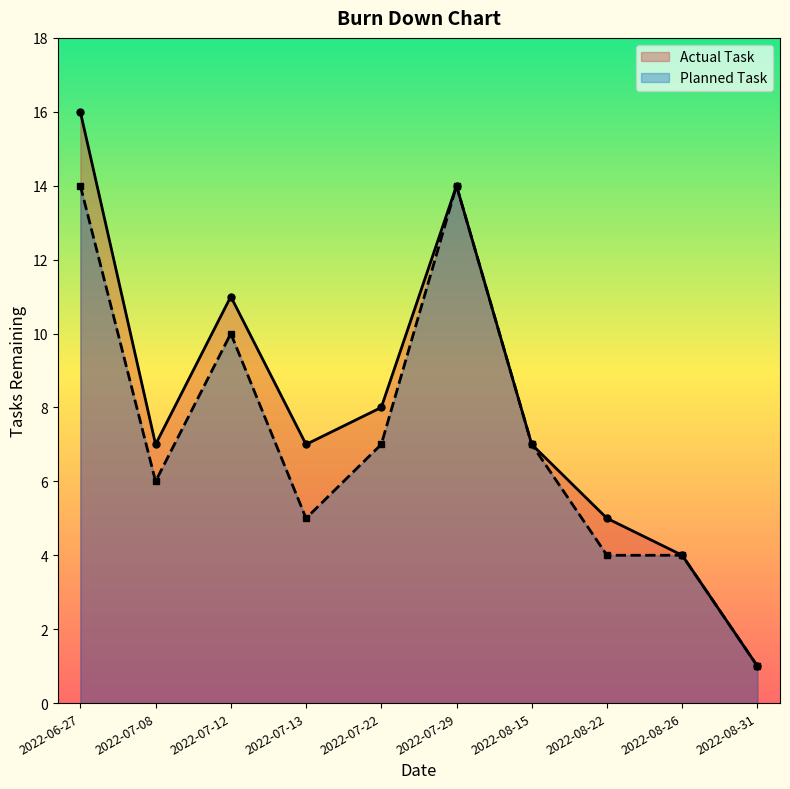

Reading left to right, transcribe all the data shown in this chart.

Actual Task: 2022-06-27=16	2022-07-08=7	2022-07-12=11	2022-07-13=7	2022-07-22=8	2022-07-29=14	2022-08-15=7	2022-08-22=5	2022-08-26=4	2022-08-31=1
Planned Task: 2022-06-27=14	2022-07-08=6	2022-07-12=10	2022-07-13=5	2022-07-22=7	2022-07-29=14	2022-08-15=7	2022-08-22=4	2022-08-26=4	2022-08-31=1